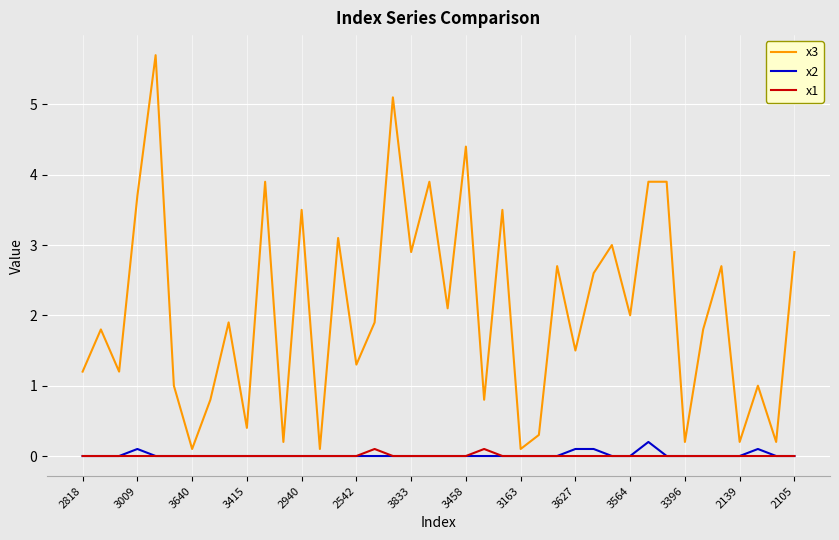

Which series has the widest spread of values?

x3